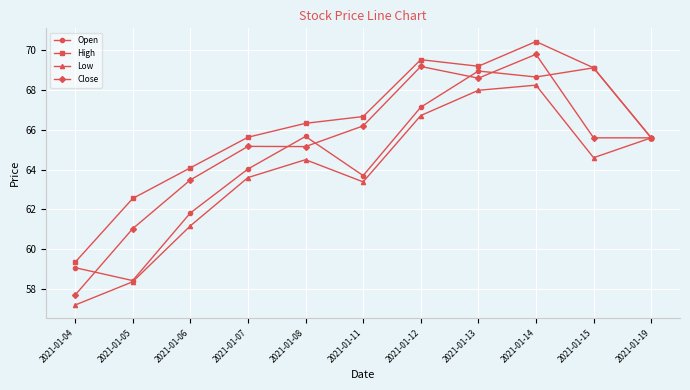

How many lines are shown in the chart?

4